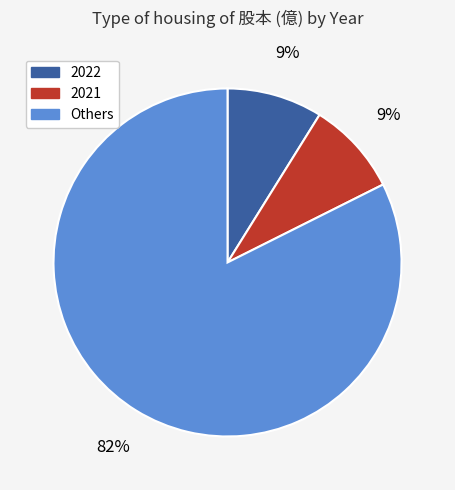

To the nearest percent, what is the average slice percentage?

33%